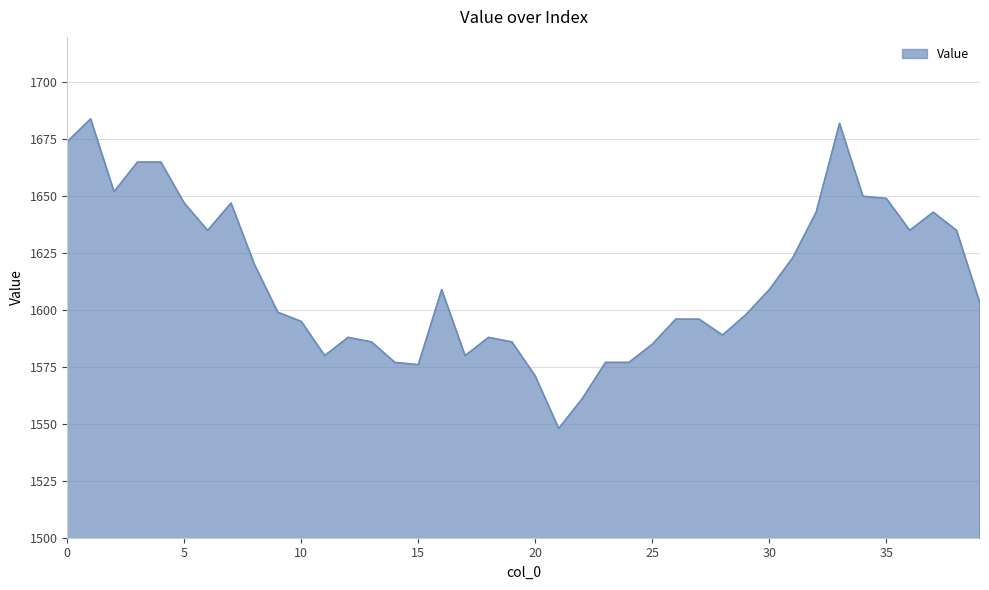

What is the greatest value displayed?

1684